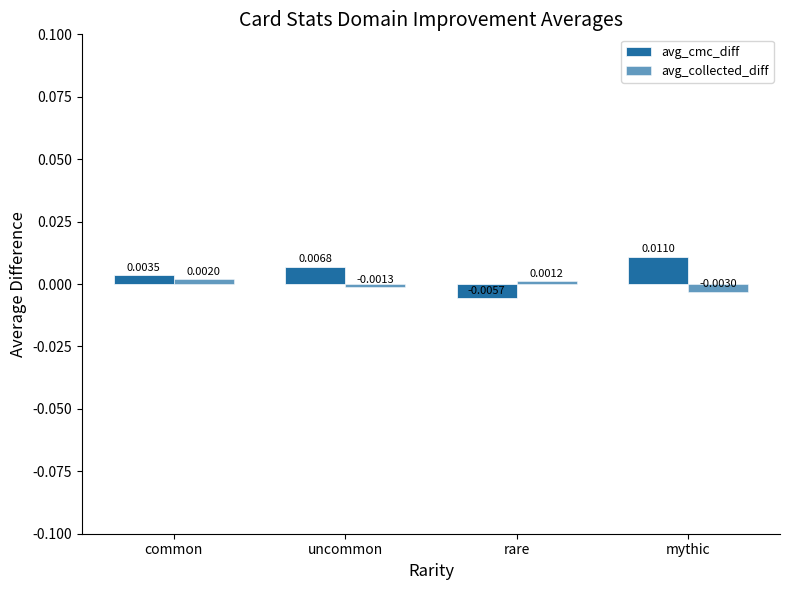

How many bars are there in each group?

2